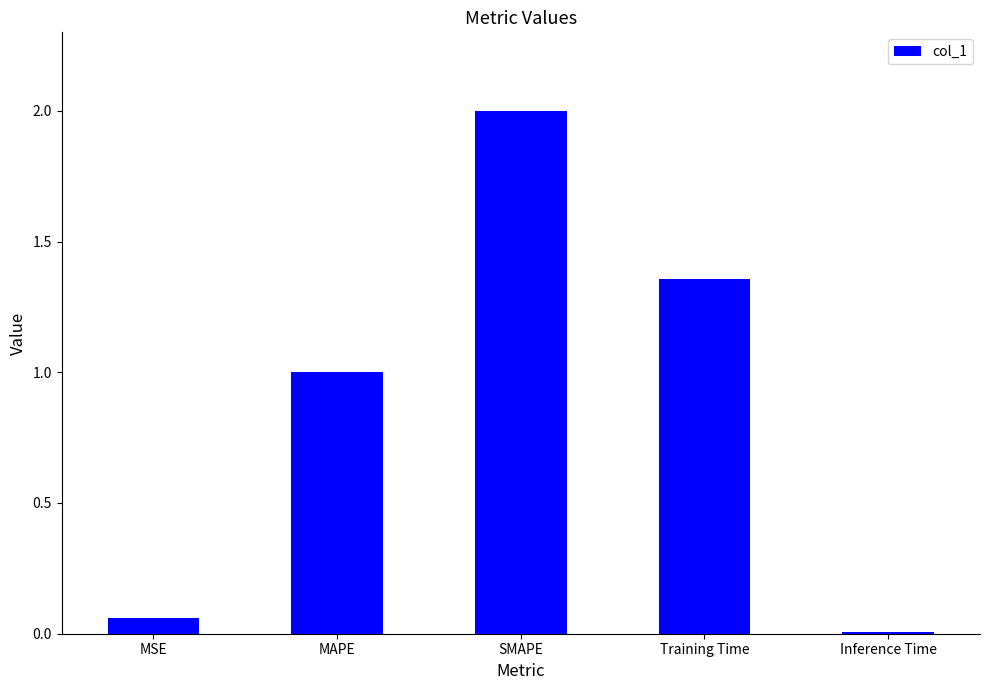

Count the number of categories in the chart.

5